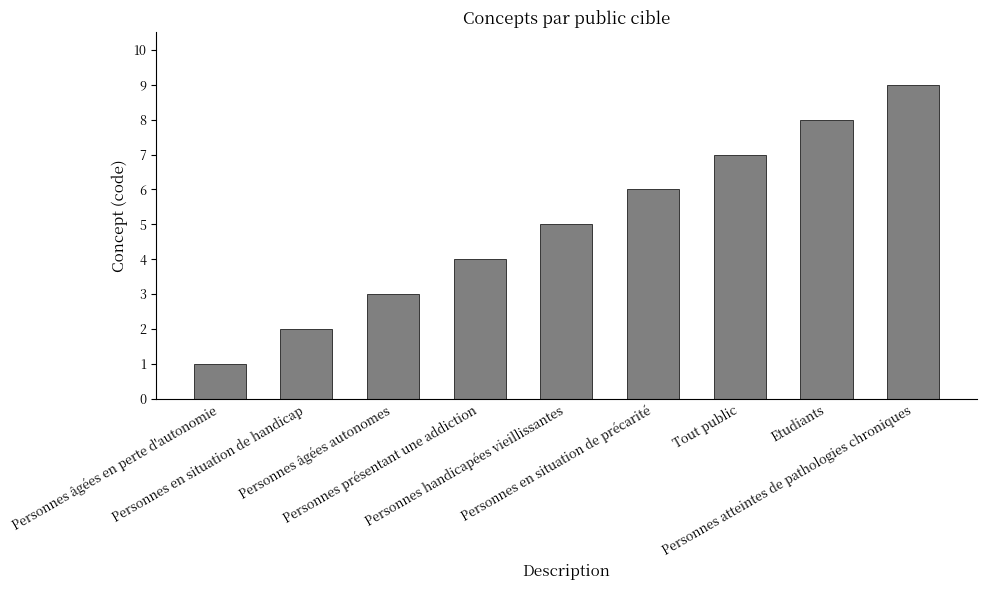

The value at Personnes âgées autonomes is 5. True or false?

False